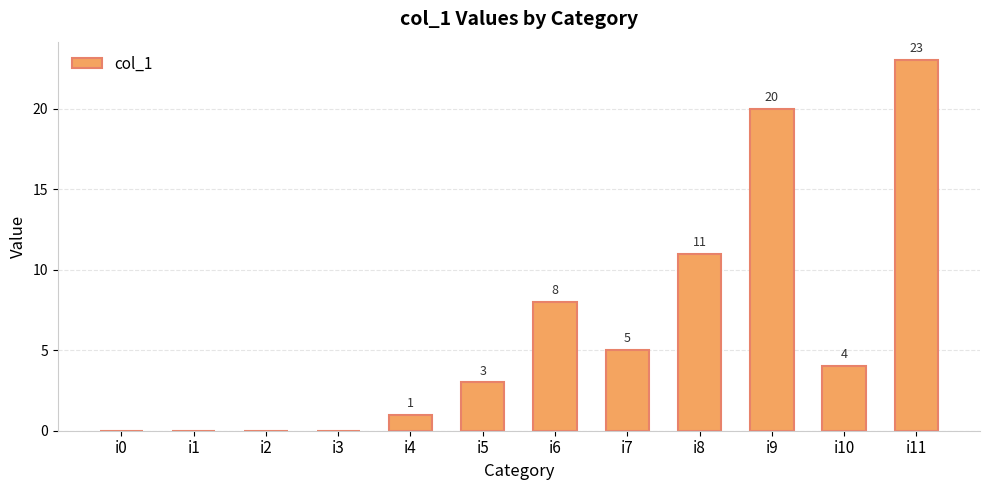

Which label corresponds to the largest value in the chart?

i11